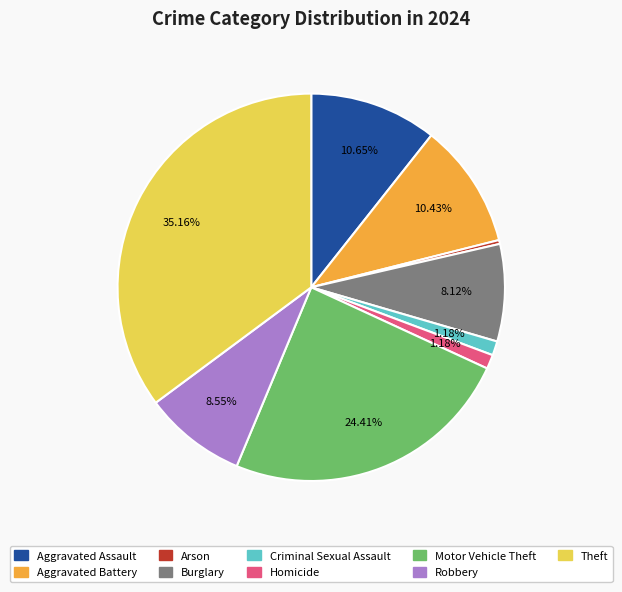

Is it true that Criminal Sexual Assault is 11% of the pie?

False